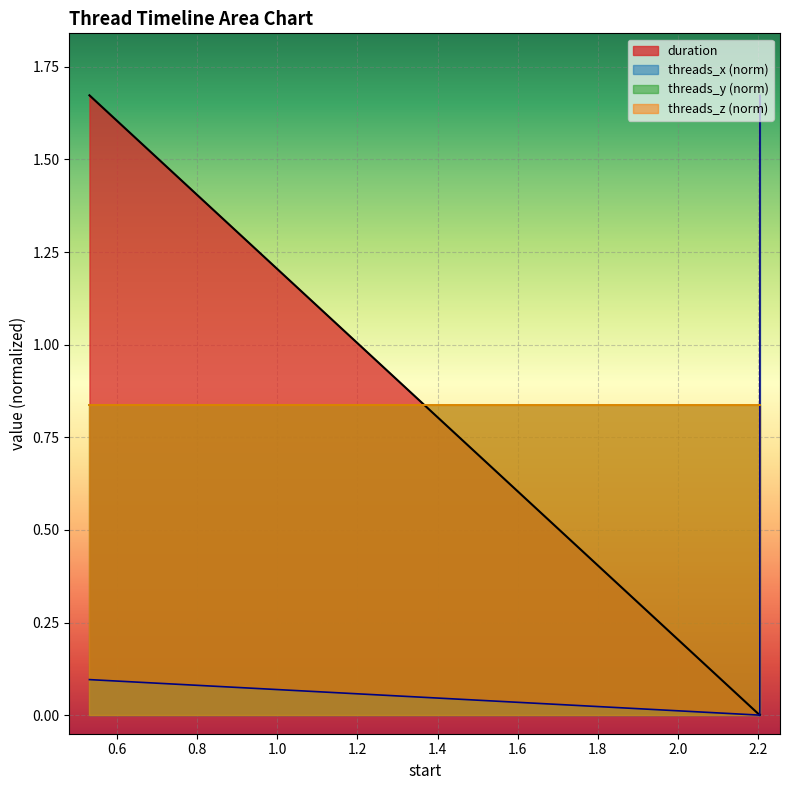

What is the total value across all series at 2.20457?

1.7